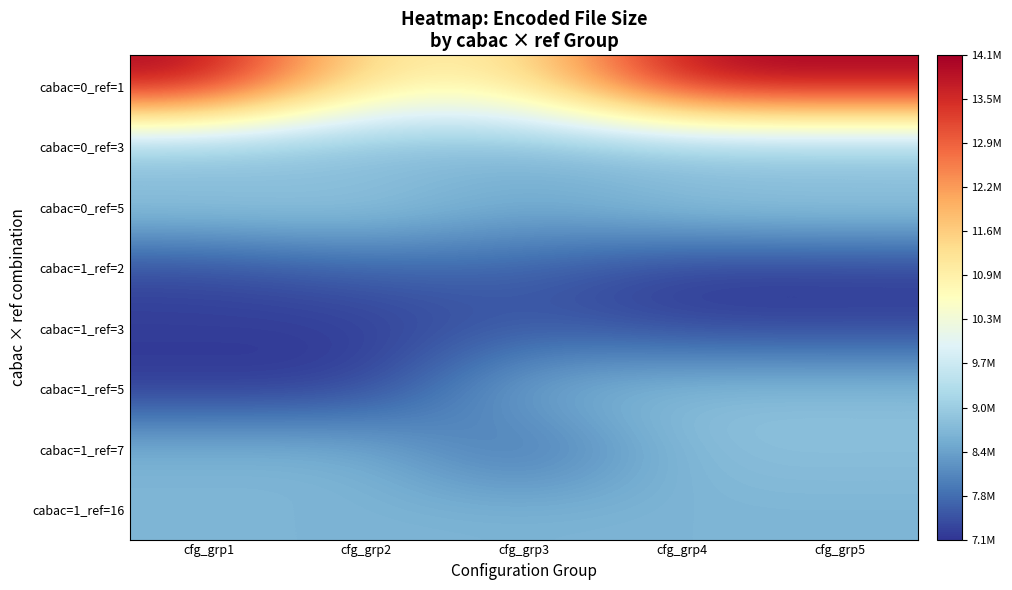

What is the total value across all series at cfg_grp4?

72839215